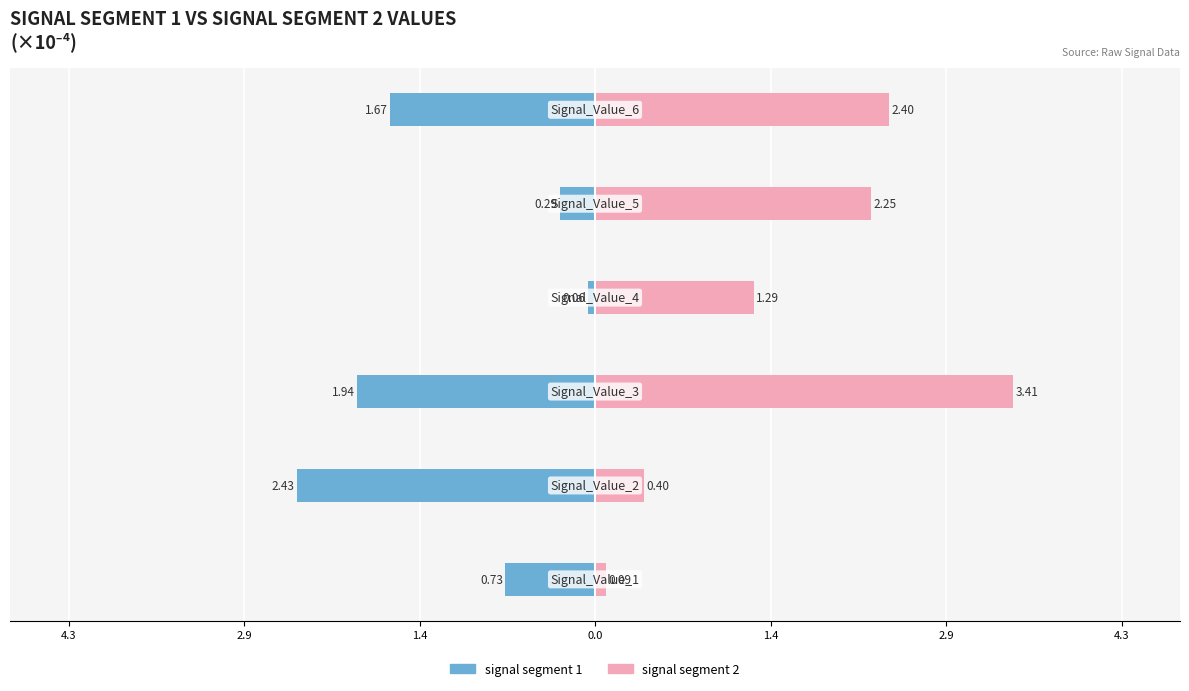

What is the lowest value of the signal segment 2 series?

0.1